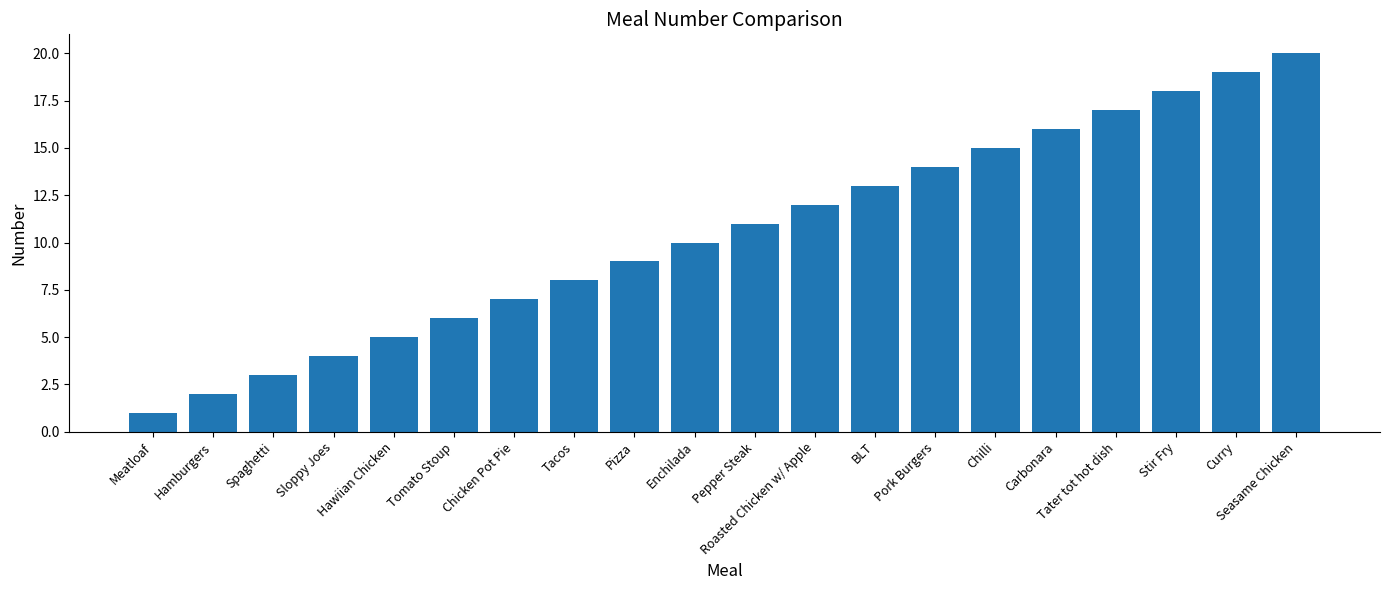

How many data points are less than 11?

10